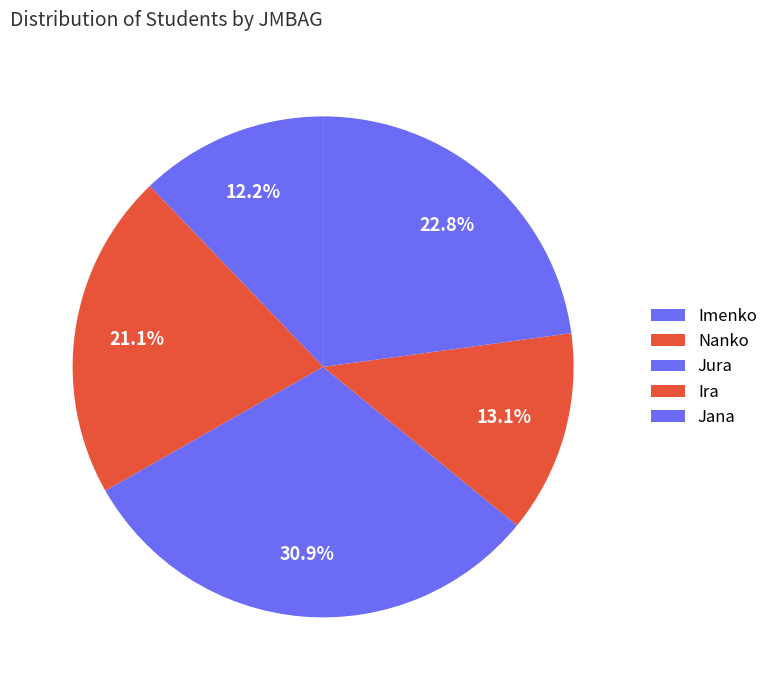

Between Imenko and Jura, which is larger?

Jura